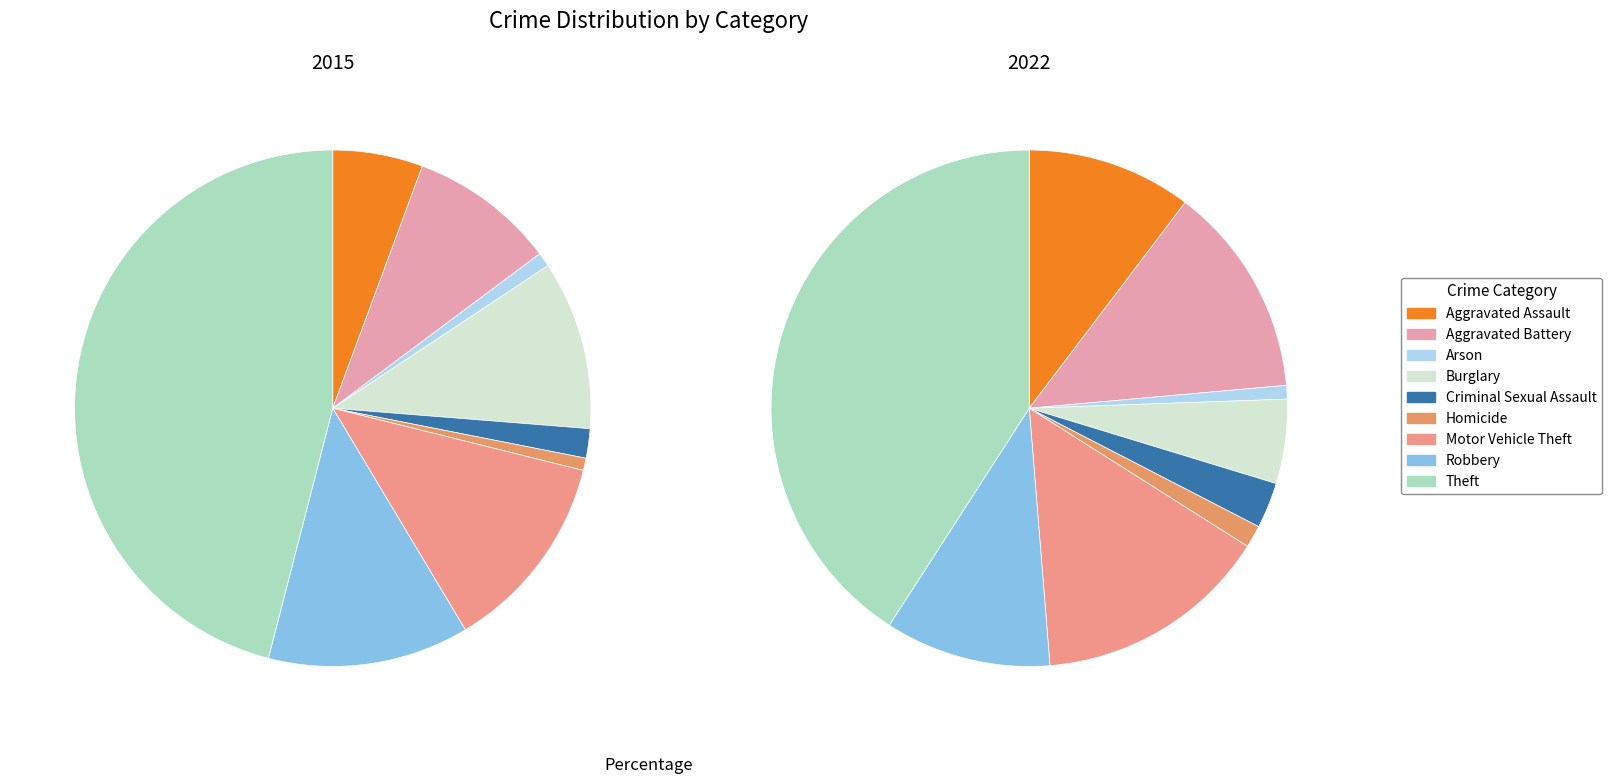

Does Homicide account for over 50% of the chart?

No